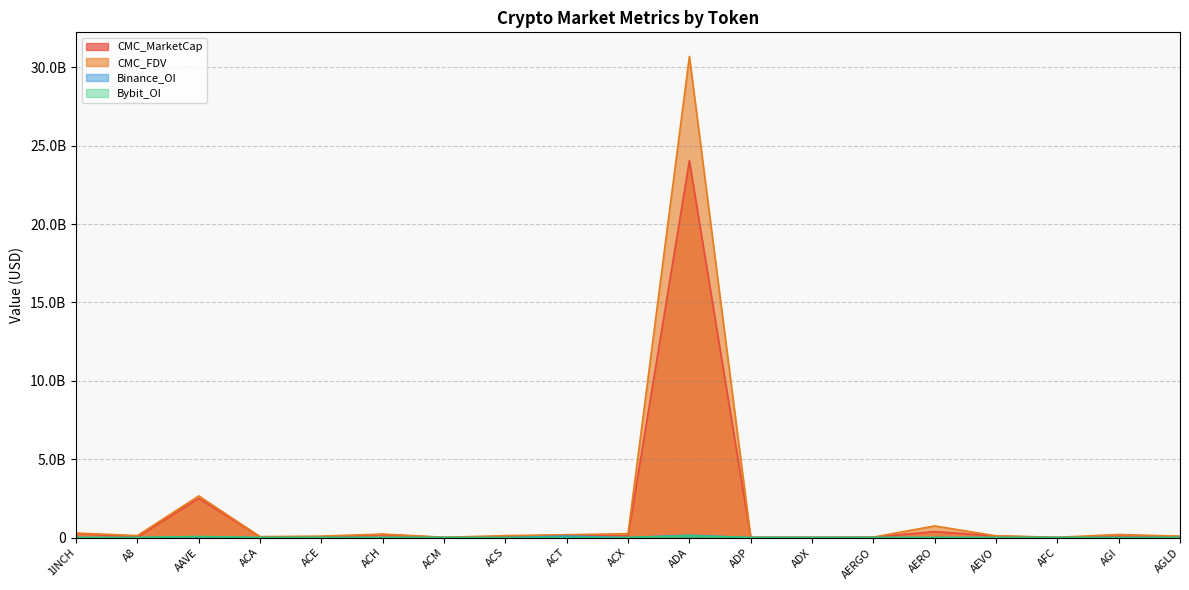

True or false: Binance_OI and CMC_FDV intersect in this chart.

False